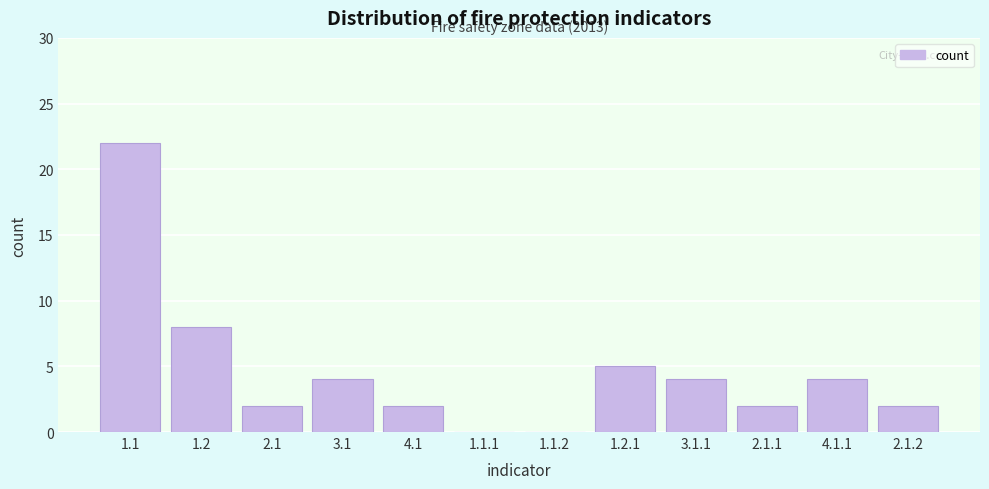

Reading right to left, extract all data points from this chart.

2.1.2=2	4.1.1=4	2.1.1=2	3.1.1=4	1.2.1=5	1.1.2=0	1.1.1=0	4.1=2	3.1=4	2.1=2	1.2=8	1.1=22